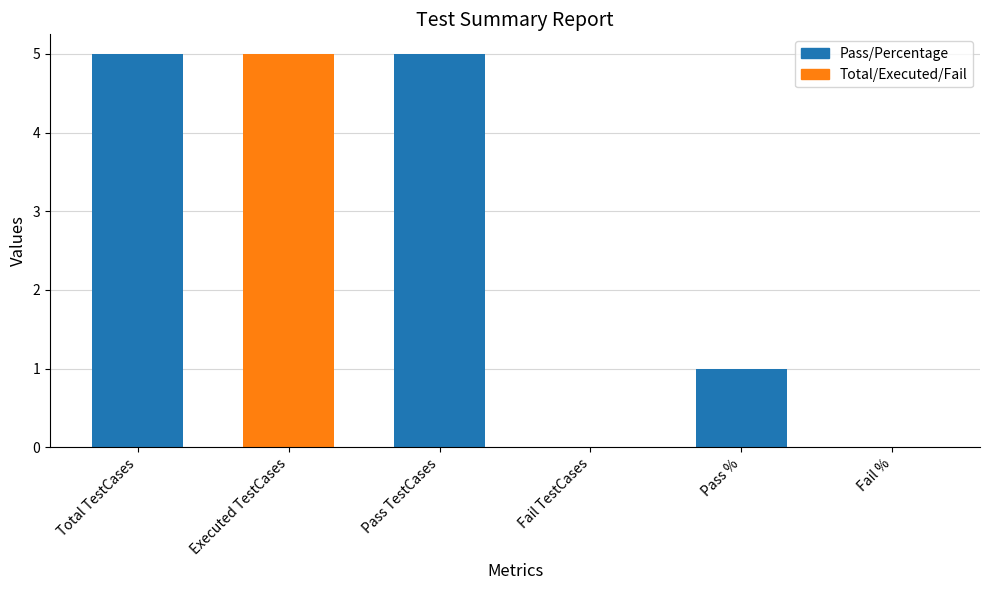

List the labels in order of value, smallest first.

Fail TestCases, Fail %, Pass %, Total TestCases, Executed TestCases, Pass TestCases